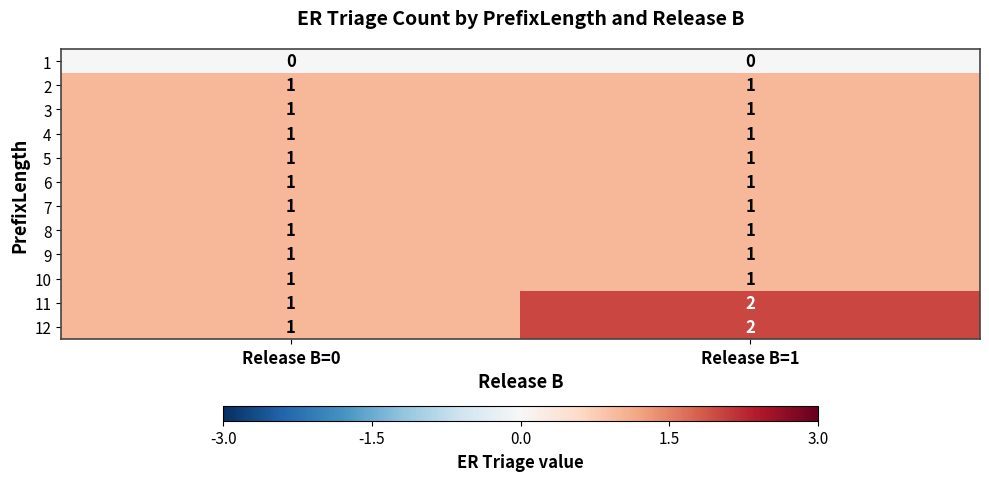

Is it true that 6 equals 1 at Release B=1?

True